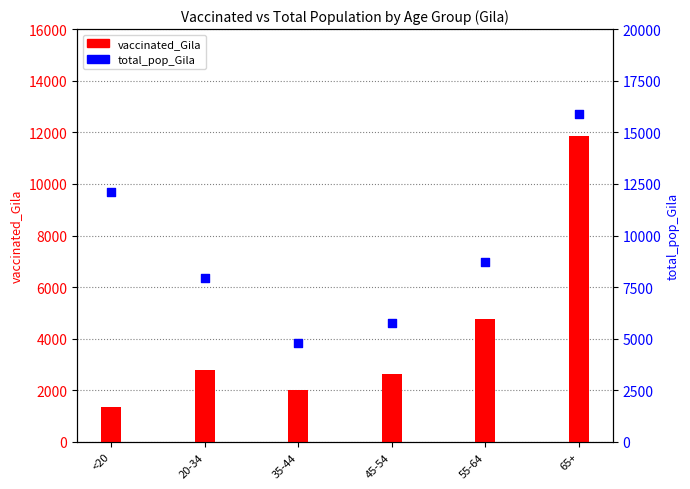

What is the total value across all series at <20?

13474